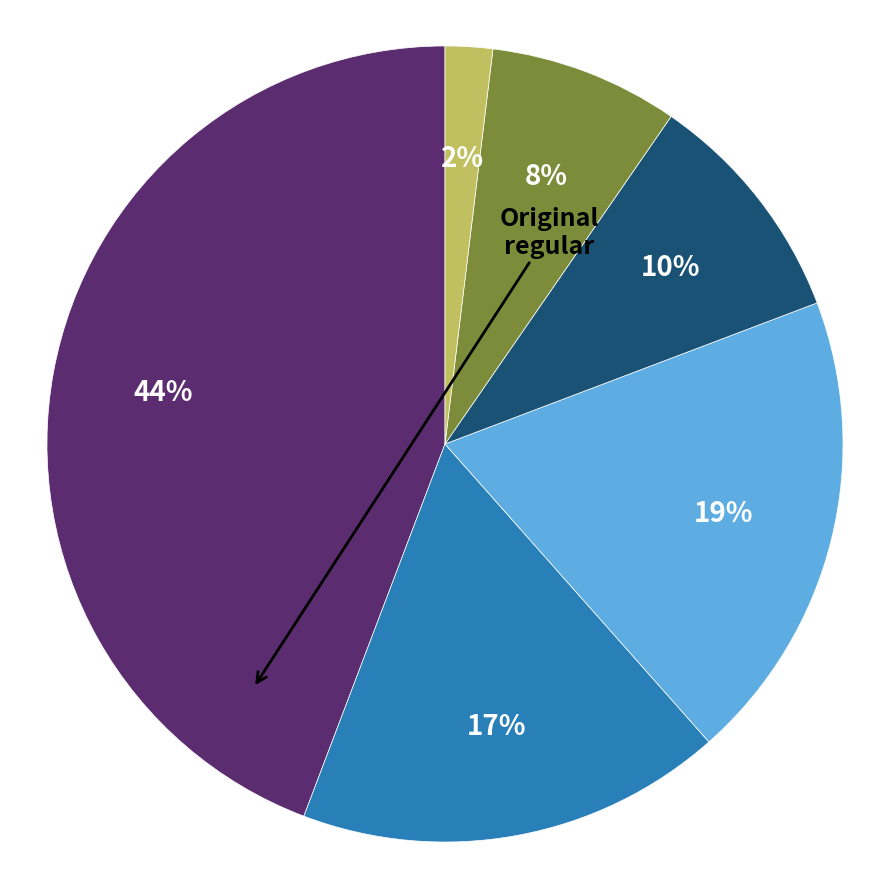

Does any single category account for the majority?

No